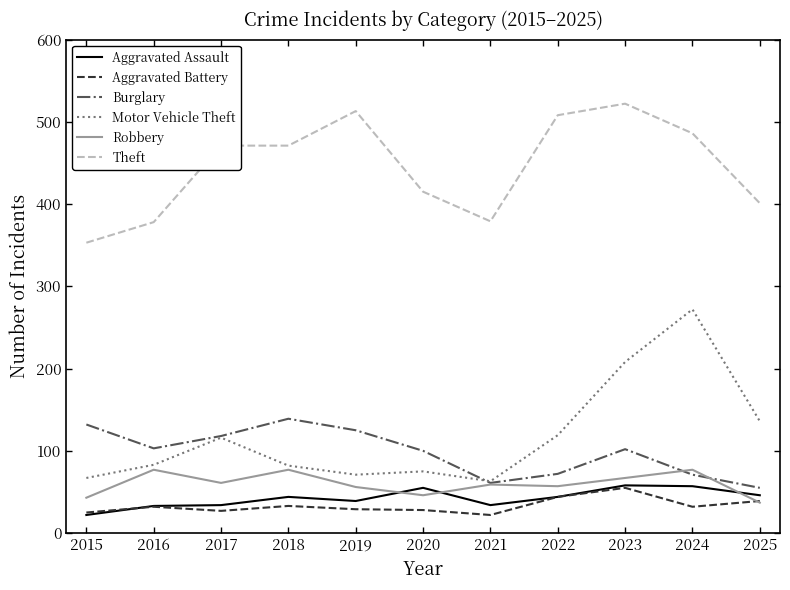

Is the value of Aggravated Assault at 2018 greater than the value of Motor Vehicle Theft at 2015?

No